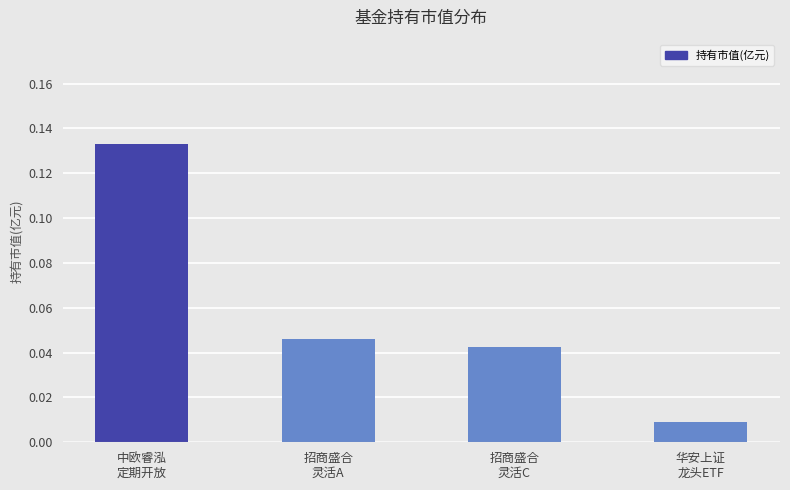

List the labels in order of value, largest first.

中欧睿泓
定期开放, 招商盛合
灵活A, 招商盛合
灵活C, 华安上证
龙头ETF